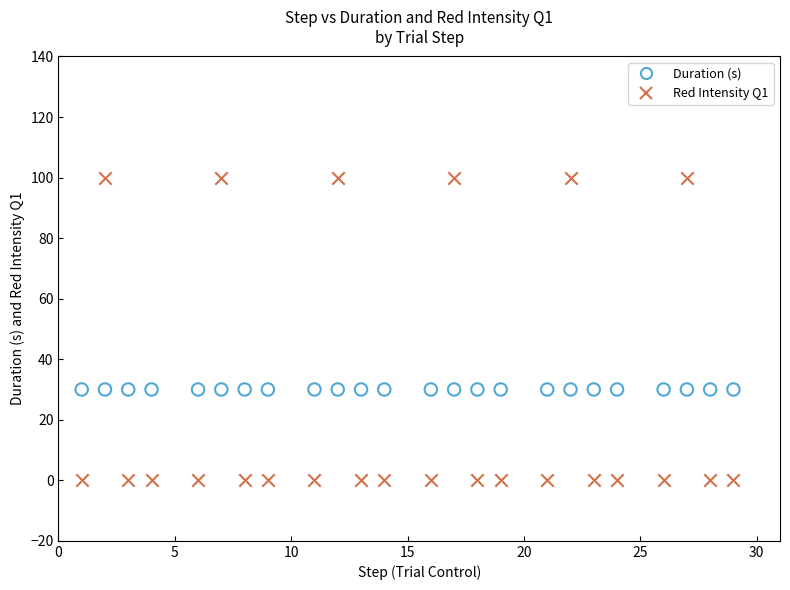

Which series contains the highest Y value?

Red Intensity Q1